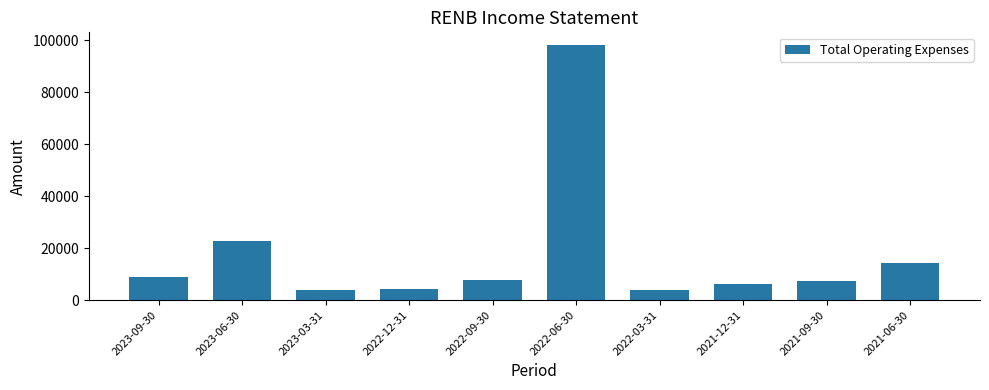

Is it true that the value at 2021-12-31 is 2656?

False